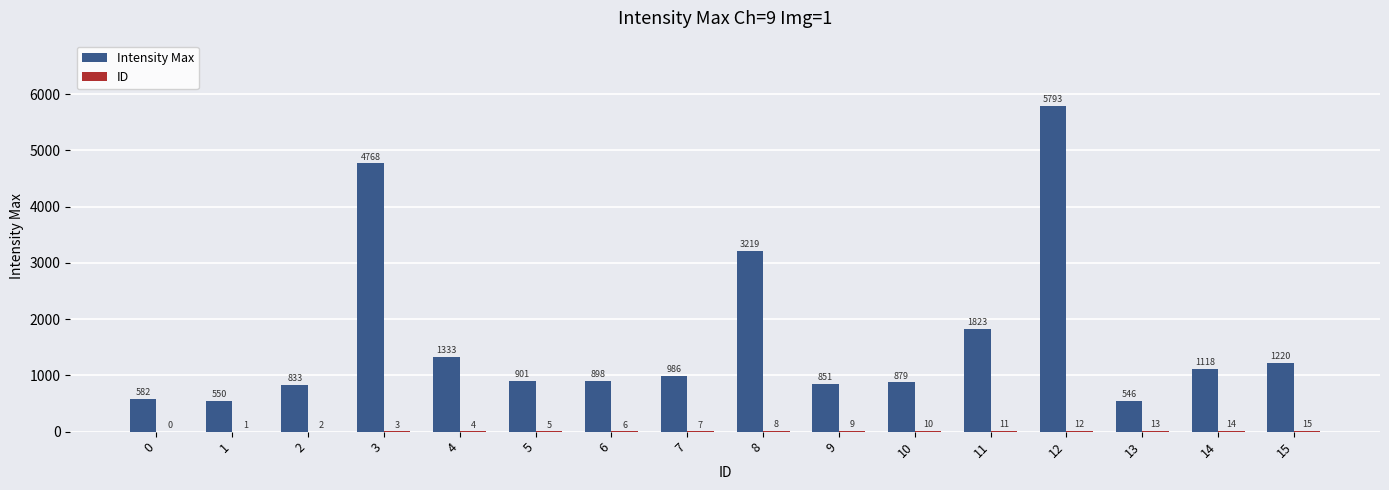

Where does the Intensity Max series first go above 986?

3